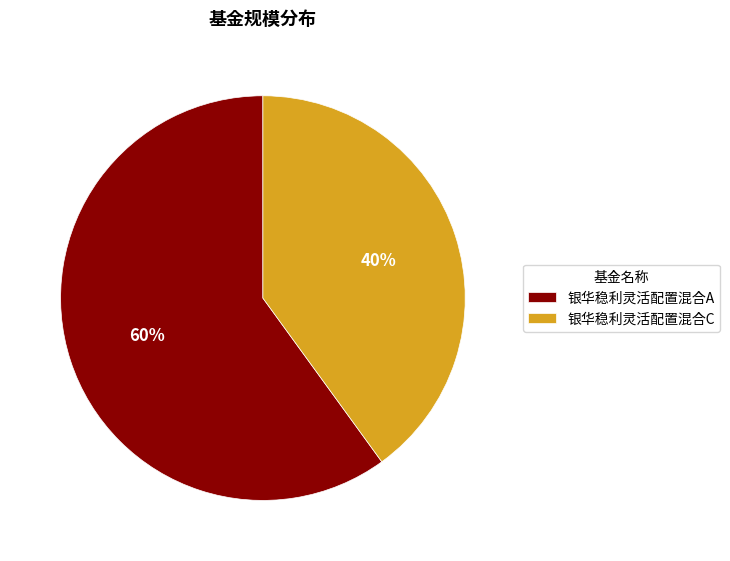

What is the largest slice in the pie chart?

银华稳利灵活配置混合A